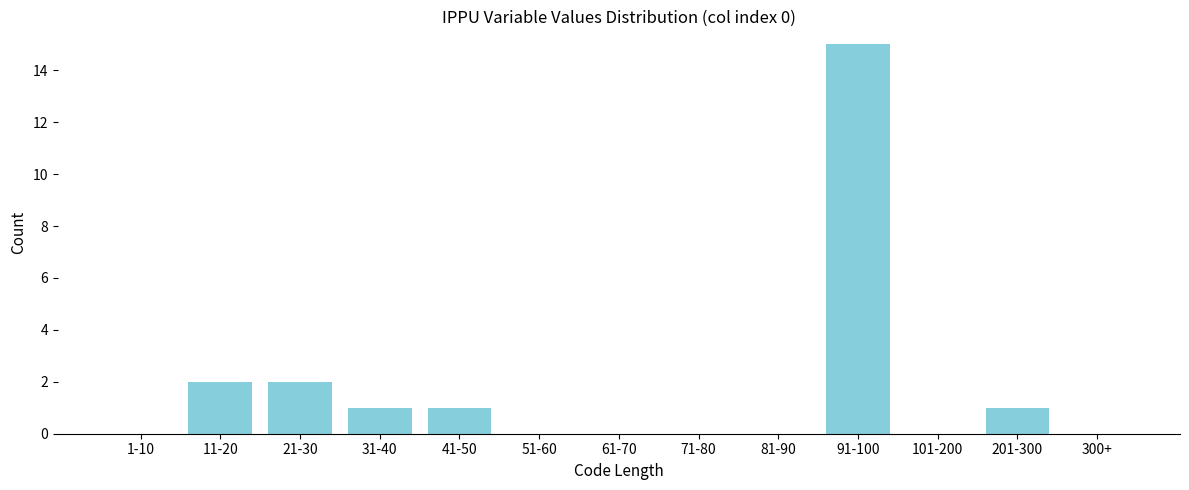

Reading left to right, what are all the values shown in this chart?

1-10=0	11-20=2	21-30=2	31-40=1	41-50=1	51-60=0	61-70=0	71-80=0	81-90=0	91-100=15	101-200=0	201-300=1	300+=0